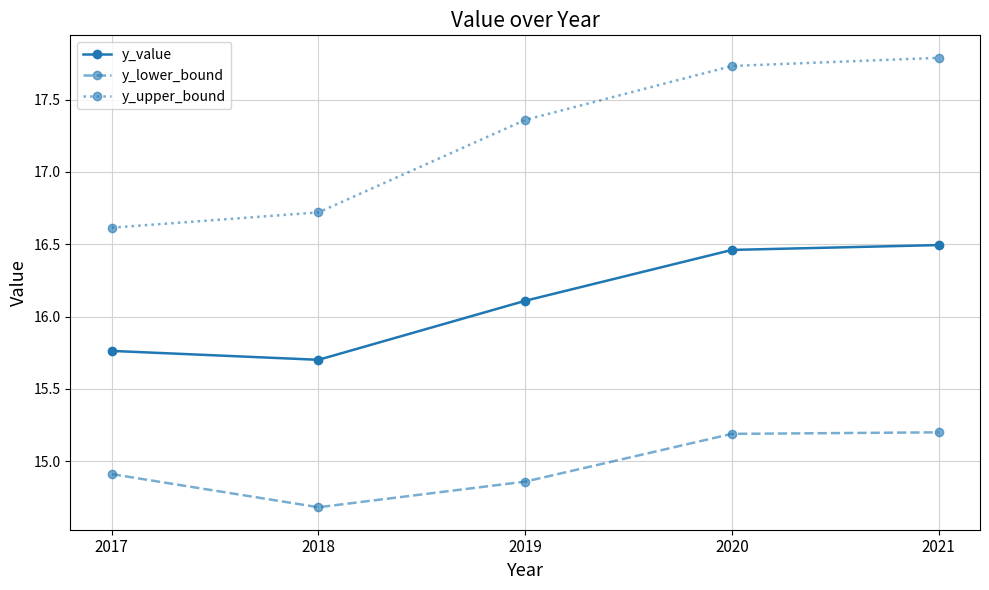

How many lines are shown in the chart?

3